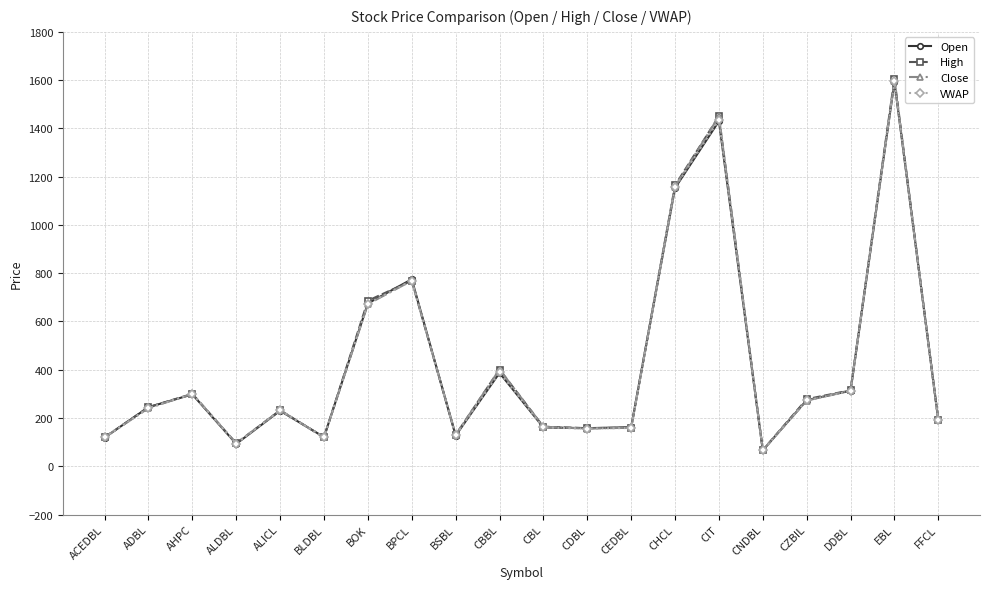

What position from the right is ALDBL?

17